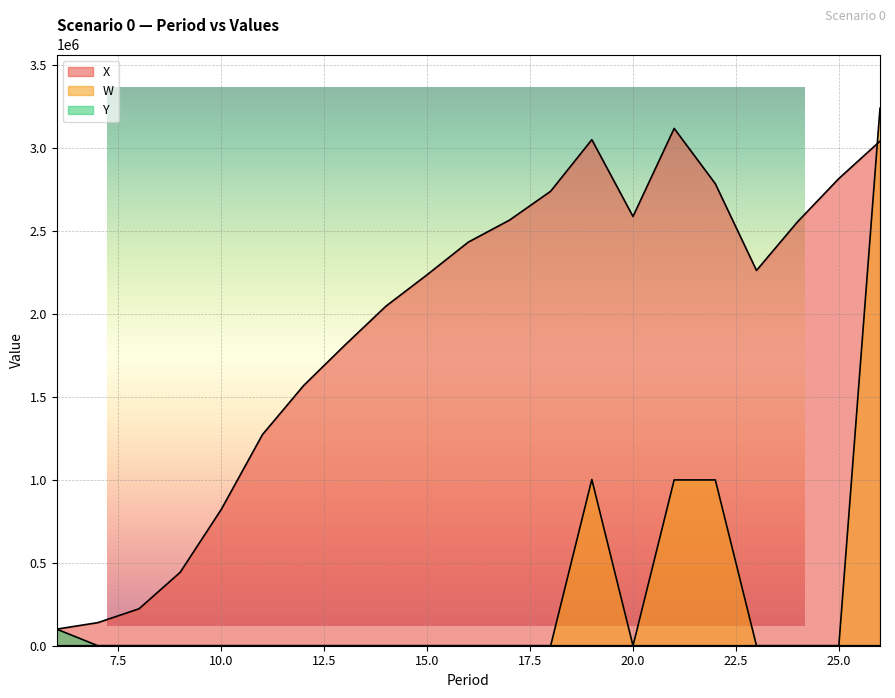

Between 24 and 10, which is larger?

24